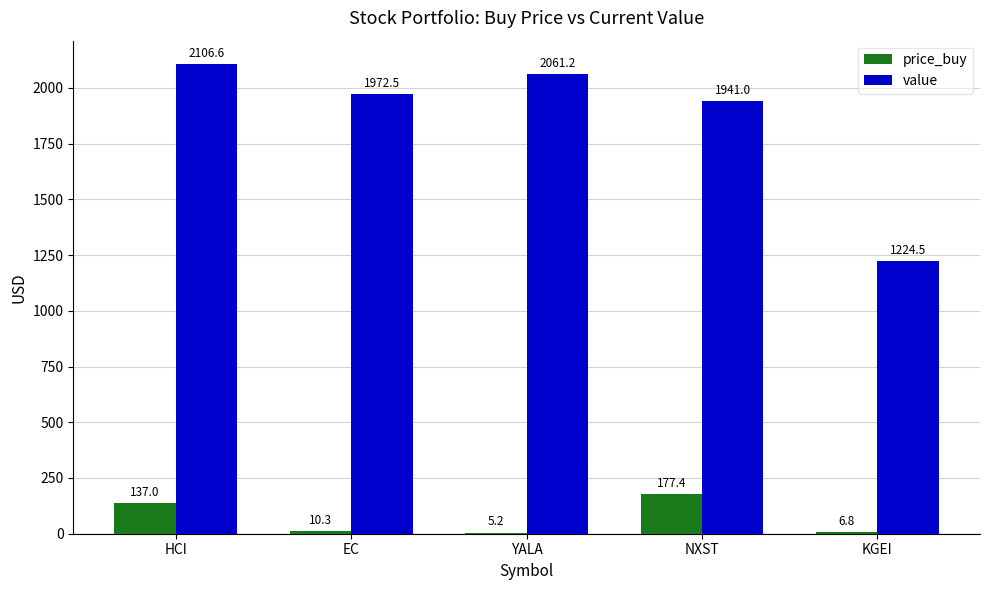

At which category does the chart reach its peak across all series?

HCI